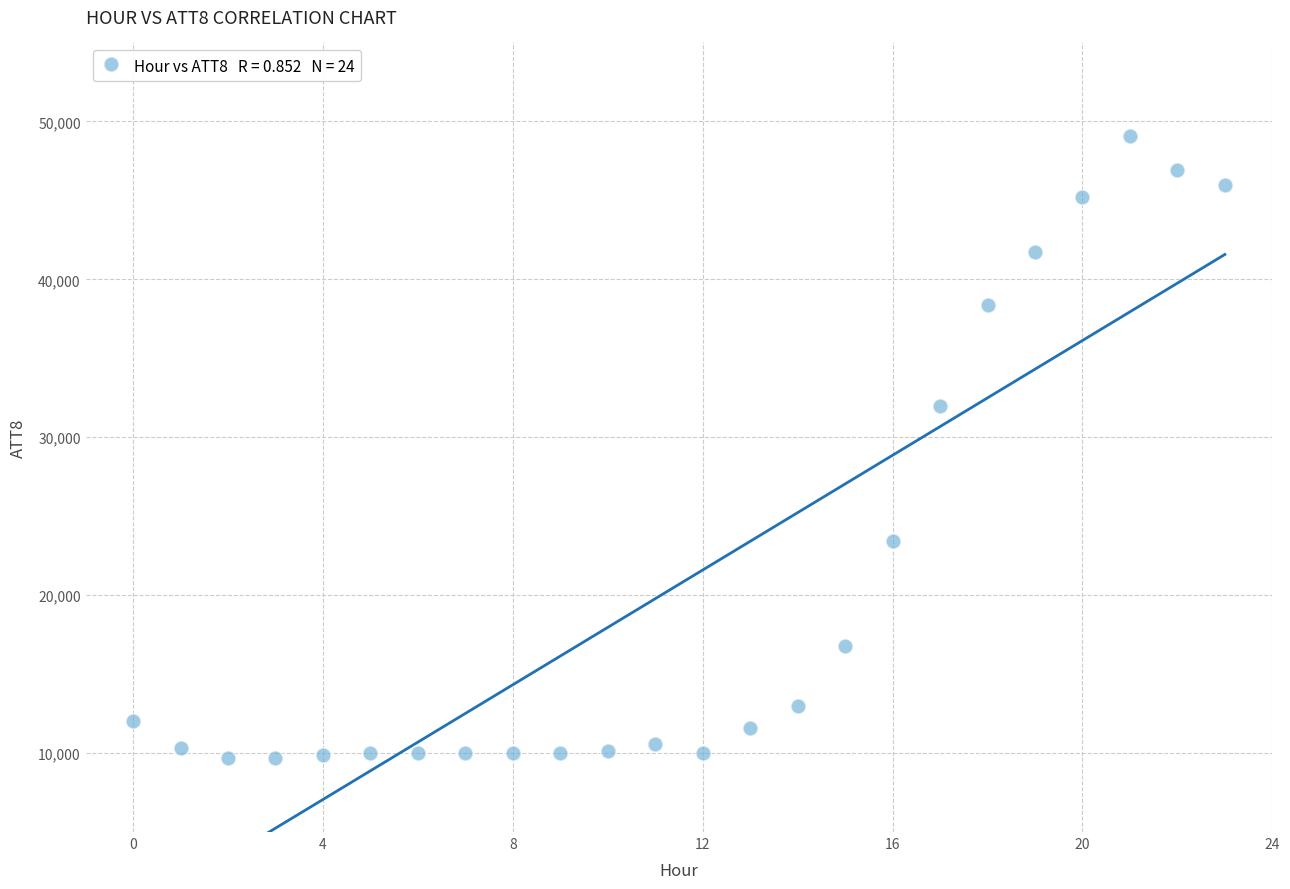

What Y value in the scatter plot is closest to 29400?

32000